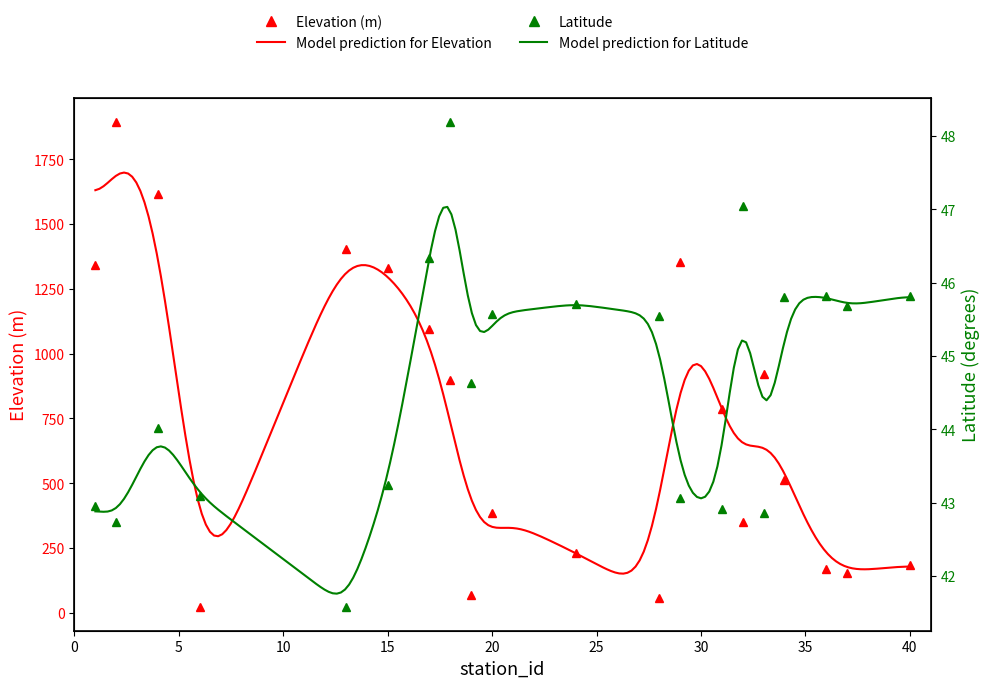

At which label does Elevation(m) first exceed 786?

1